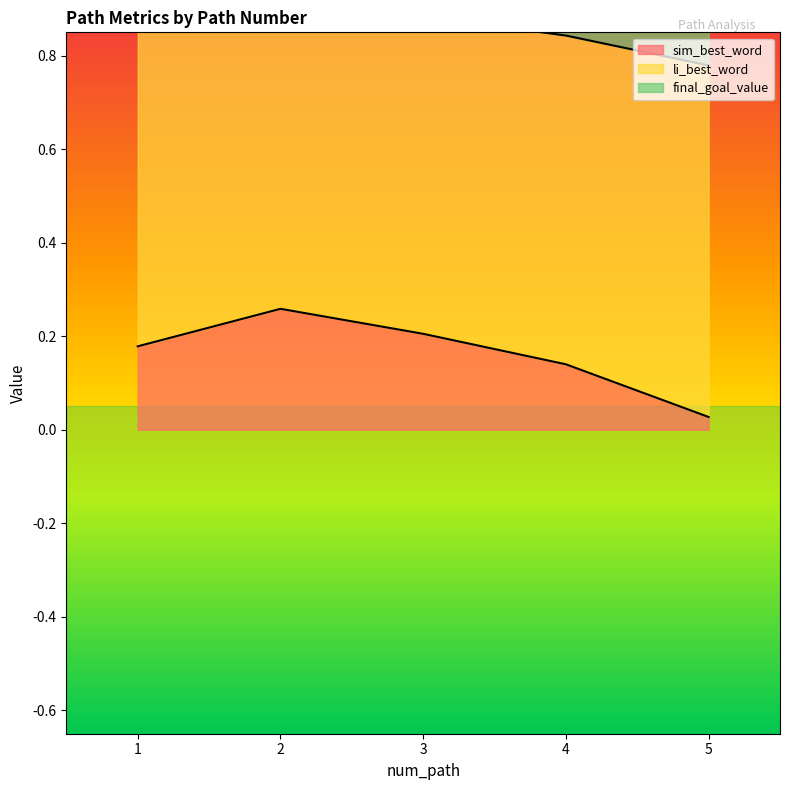

What is the difference between the maximum and minimum values in the sim_best_word series?

0.2